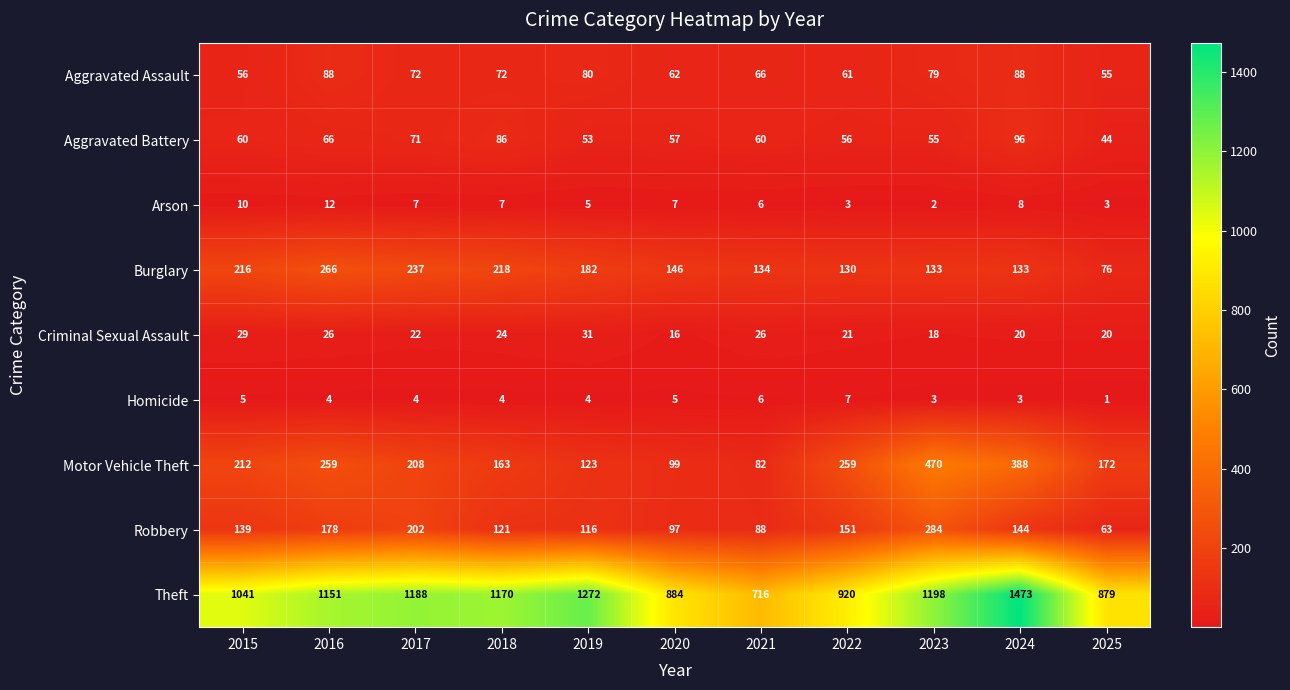

Which series has the largest total across all categories?

Theft